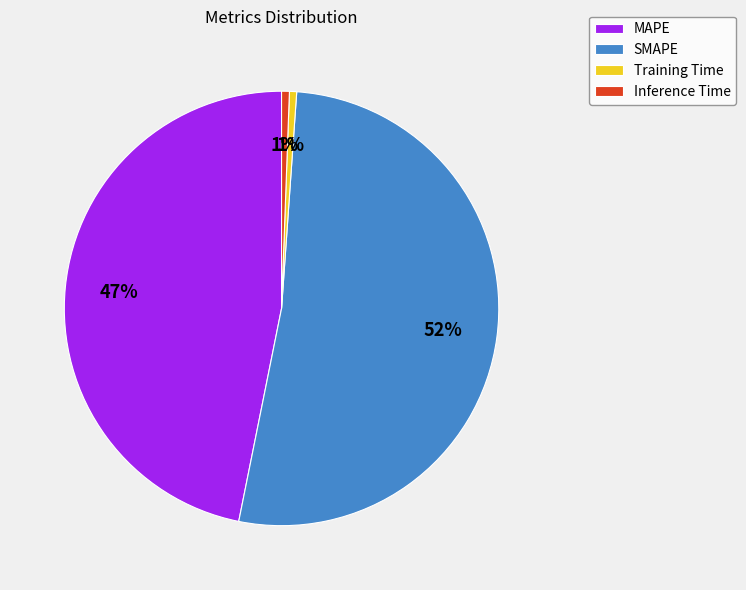

Does Training Time represent more than half of the total?

No